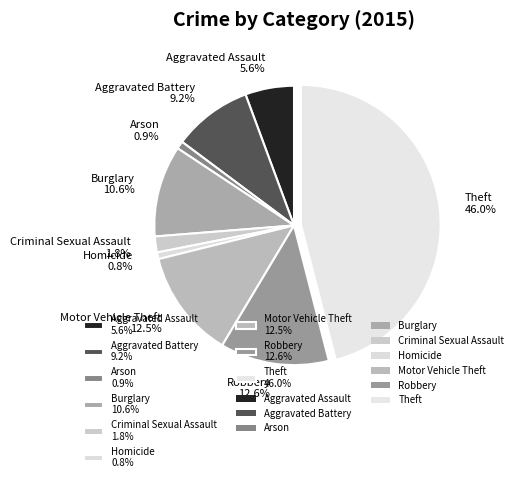

To the nearest percent, what is the combined percentage of Aggravated Battery and Arson?

10%